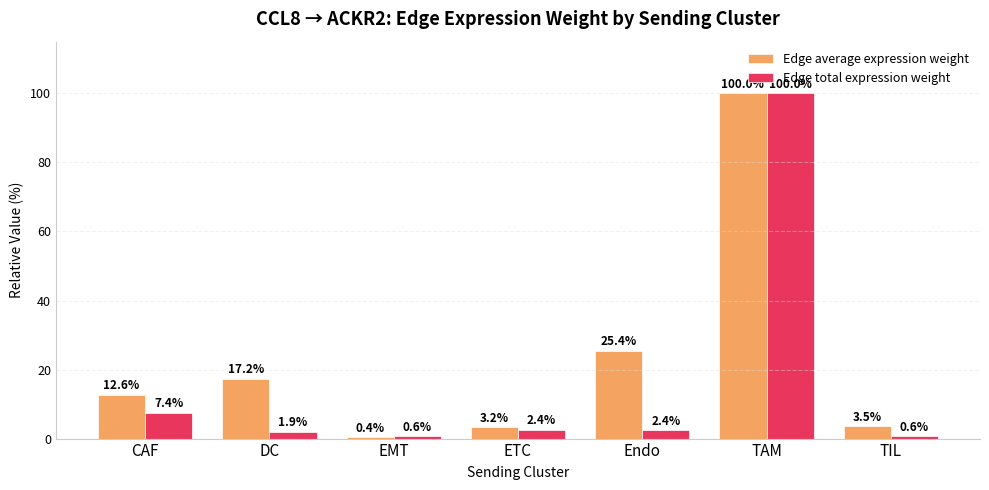

At which label is Edge average expression weight closest to 50?

Endo